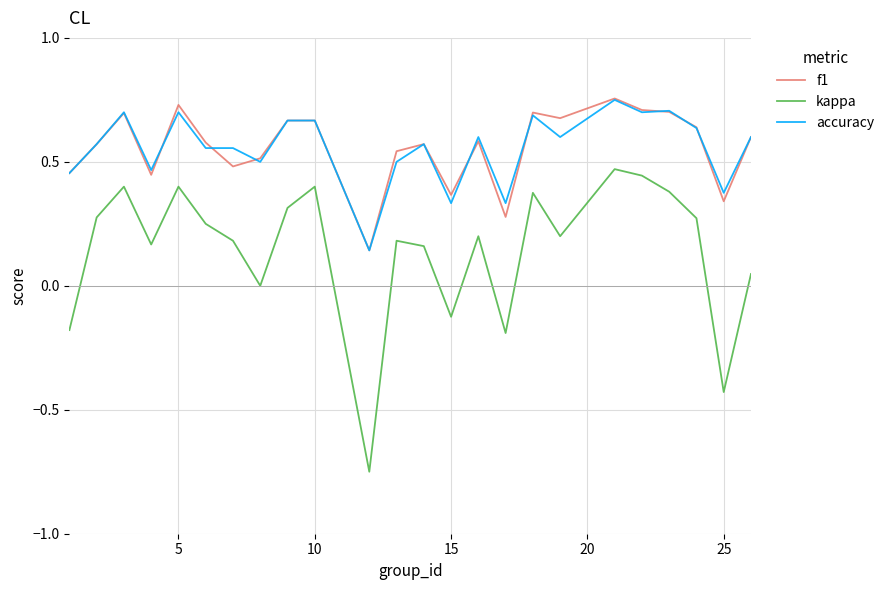

Which series has the largest range (max minus min)?

kappa